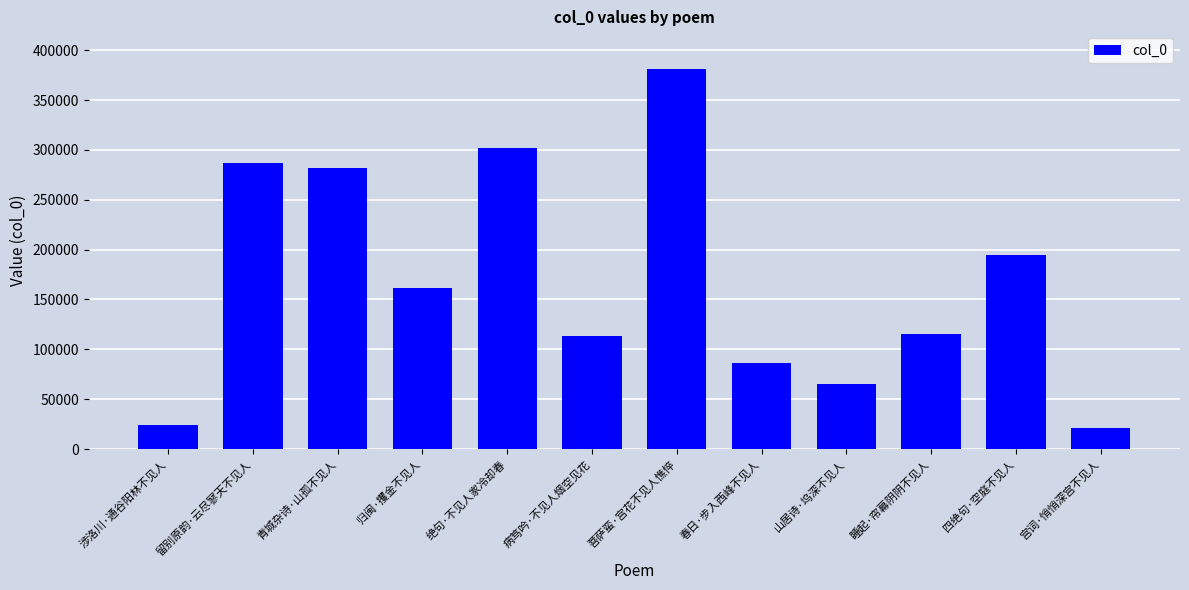

What position from the right is 病笃吟·不见人烟空见花?

7